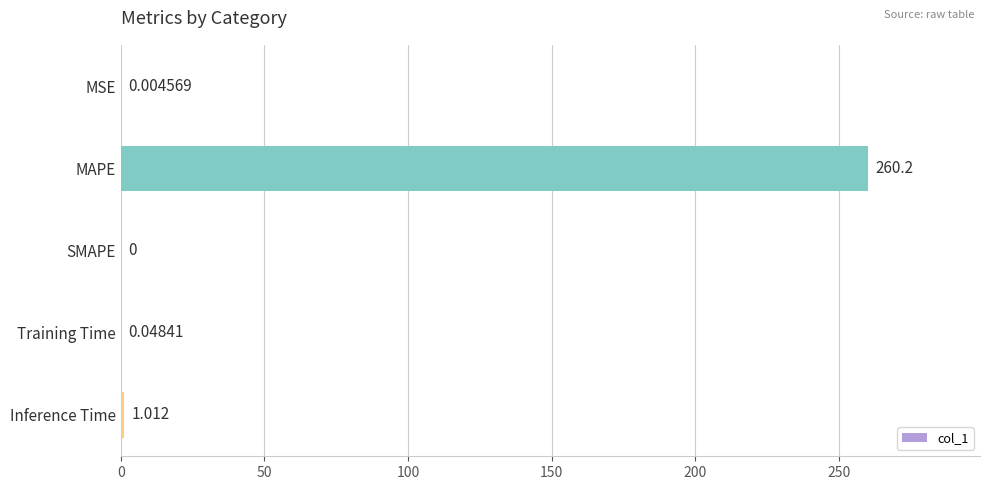

Between MAPE and SMAPE, which is larger?

MAPE